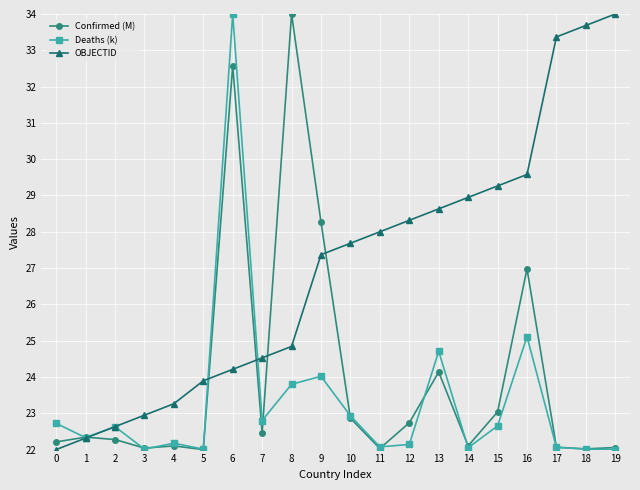

At 9, list the series in order from smallest to largest.

Deaths (k), OBJECTID, Confirmed (M)